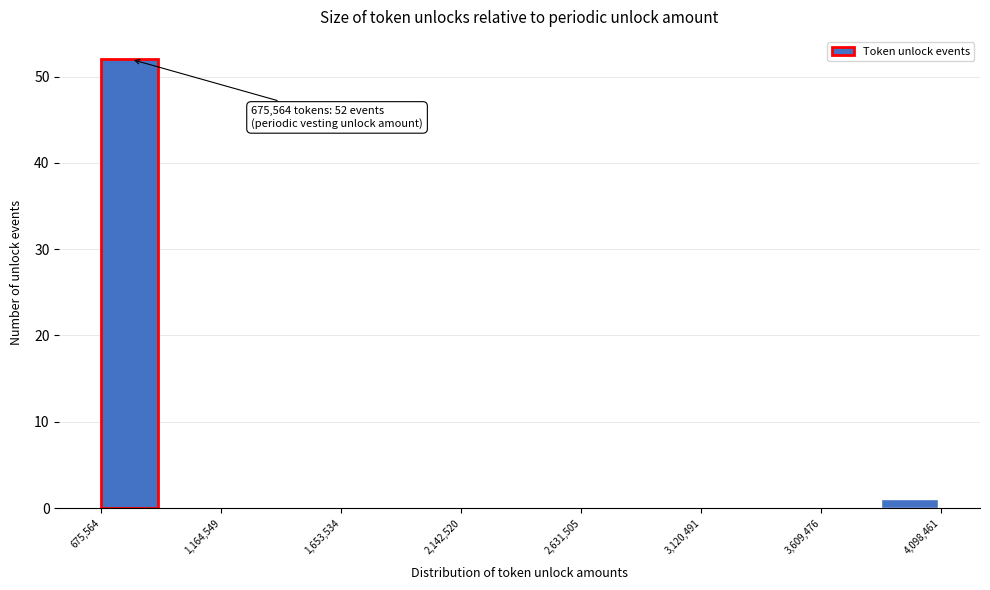

Which range on the x-axis has the tallest bar?

700000 to 900000